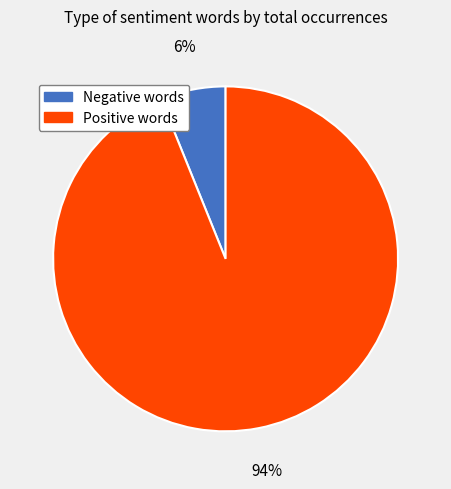

Rank the categories by value from highest to lowest.

Positive words, Negative words